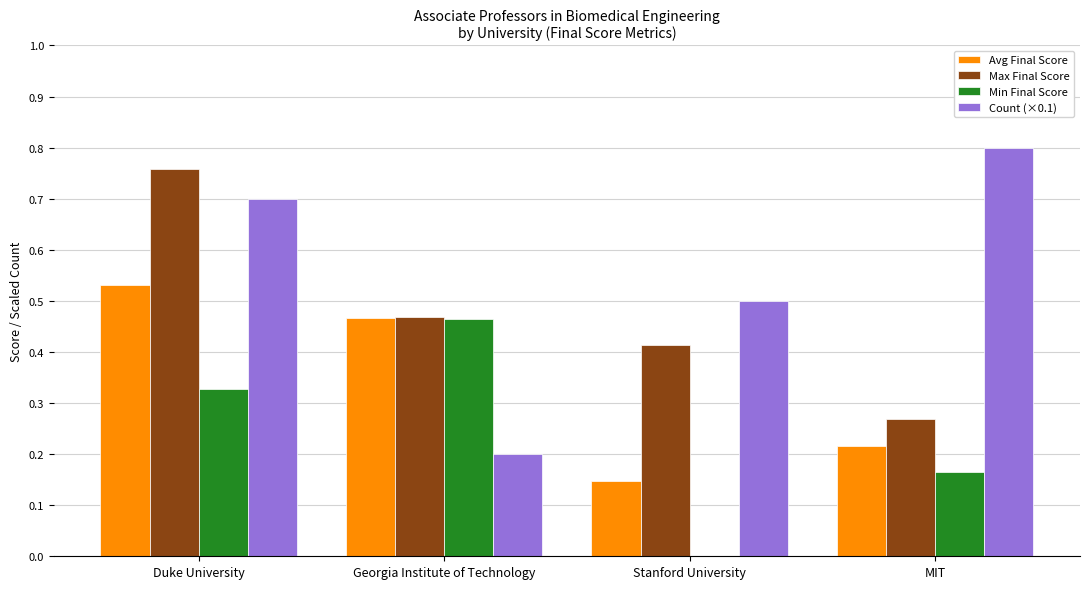

Is the value of Count (×0.1) at MIT greater than the value of Avg Final Score at Duke University?

Yes